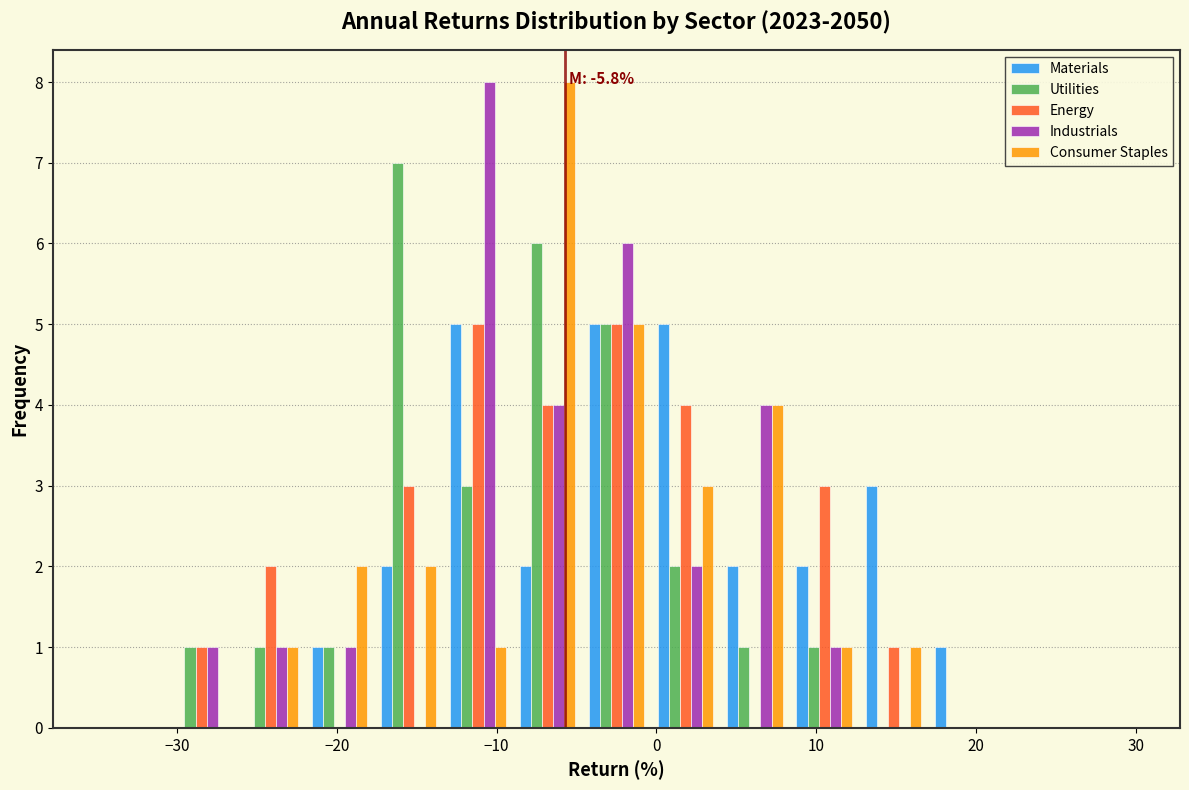

In the Utilities series, which range on the x-axis has the tallest bar?

-18 to -13